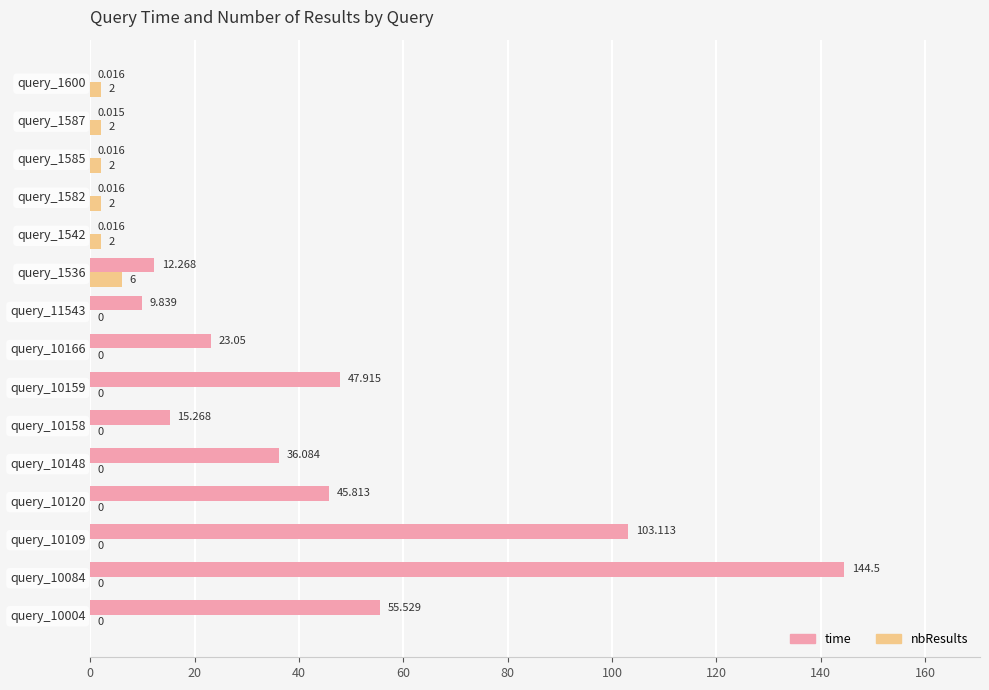

What is the sum of all time values?

493.5